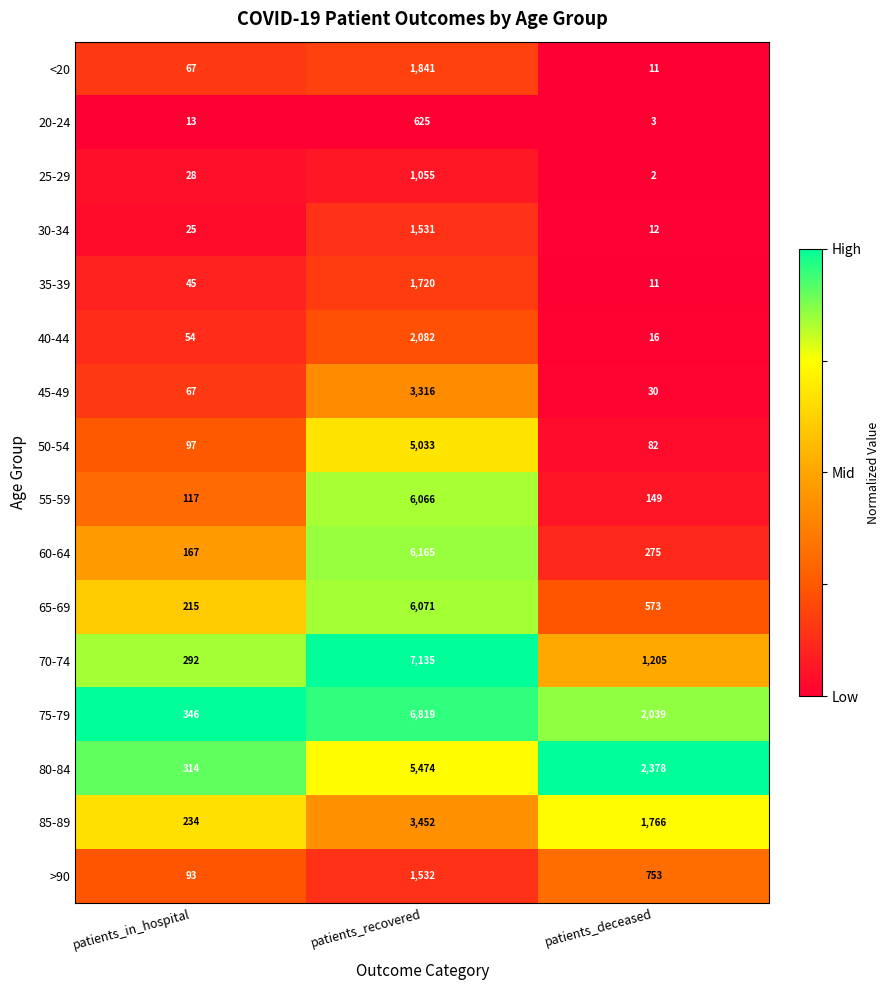

Which series has the widest spread of values?

70-74